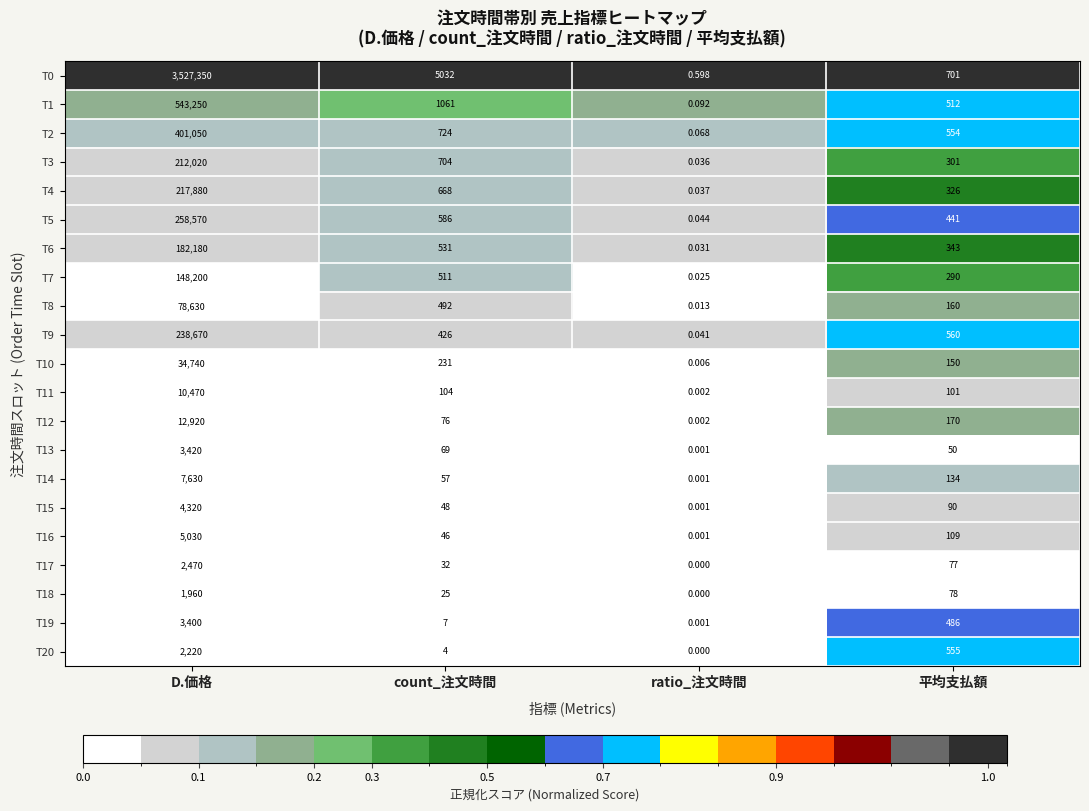

At which label is T20 closest to 1110?

平均支払額